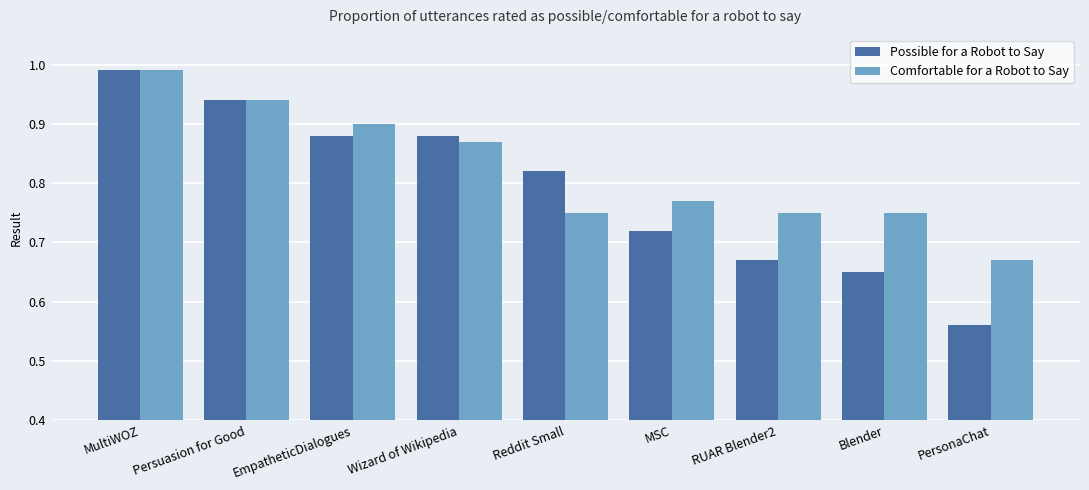

Which series changed the most between MultiWOZ and Blender?

Possible for a Robot to Say